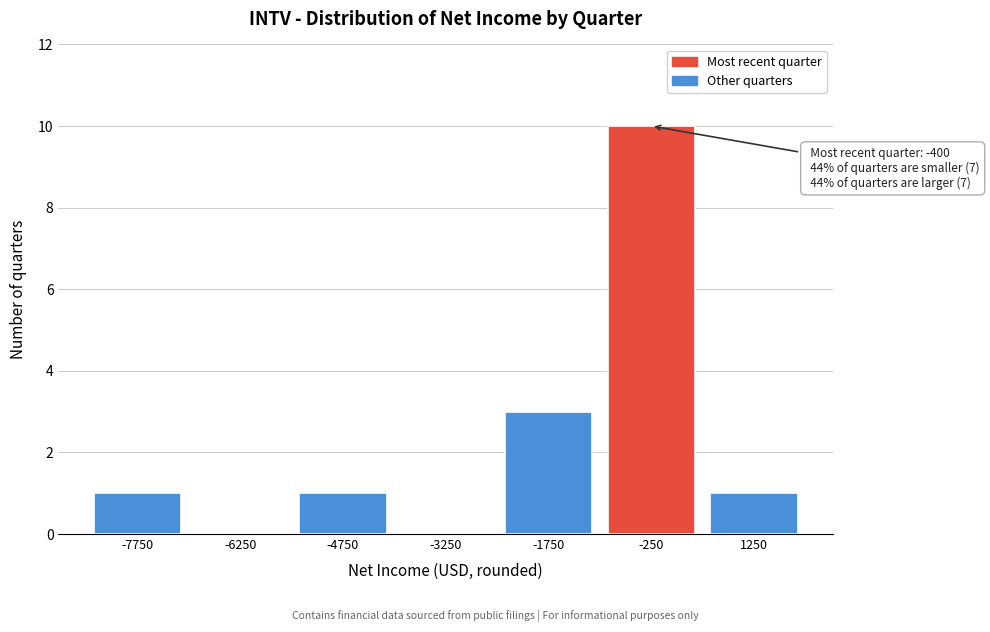

Reading left to right, transcribe all the data shown in this chart.

-7750=1	-6250=0	-4750=1	-3250=0	-1750=3	-250=10	1250=1